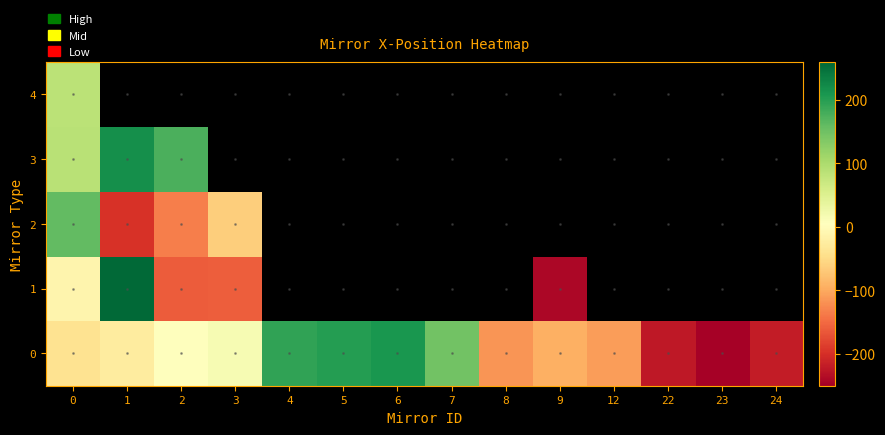

Which label corresponds to the smallest value in the chart?

23